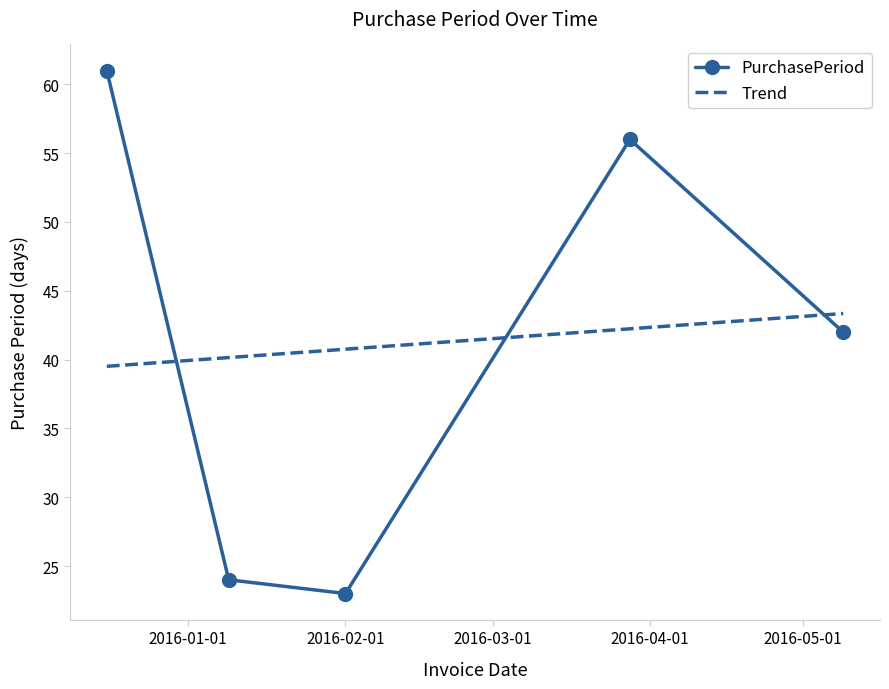

What is the label of the 5th point from the left?

2016-05-09